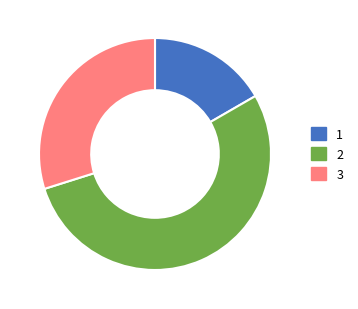

Is there a majority slice in this chart?

Yes